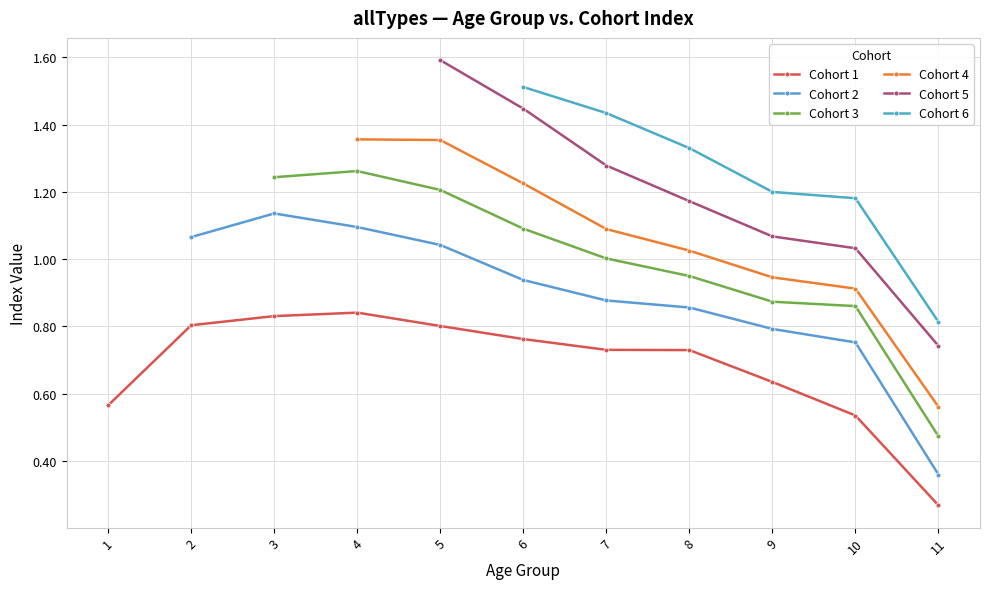

Is it true that Cohort 1 equals 0.5 at 6?

False